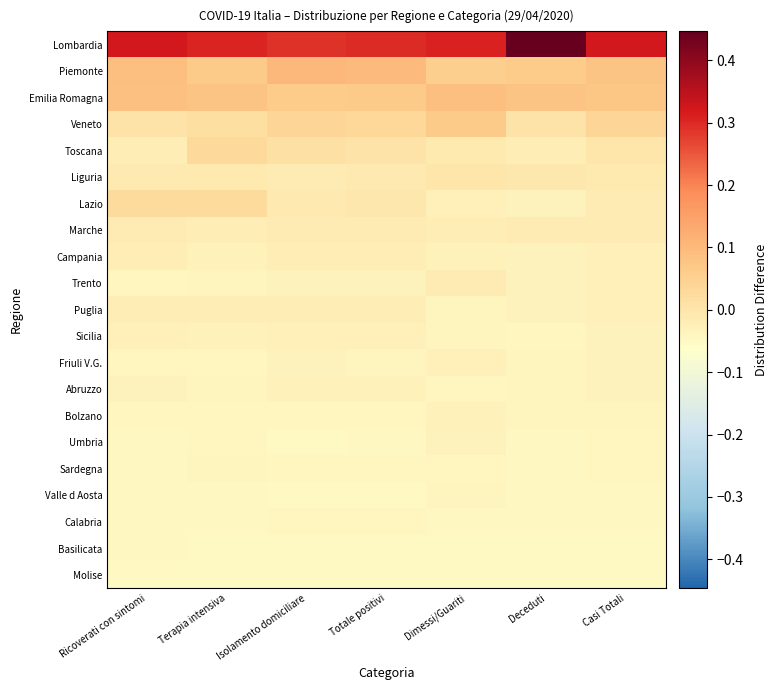

What is the difference between the highest and lowest values at Dimessi/Guariti?

0.4